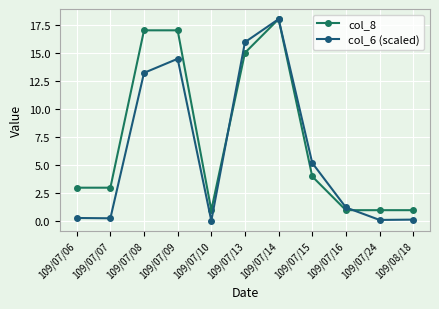

Is the value of col_8 at 109/07/08 greater than the value of col_6 (scaled) at 109/07/24?

Yes